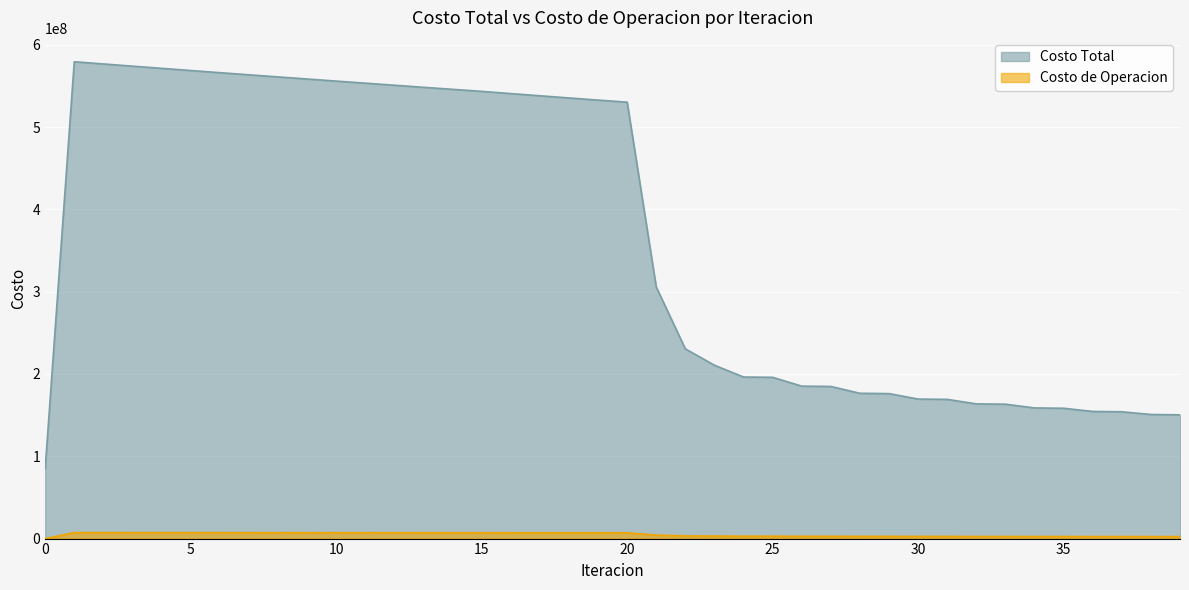

Where is the first local minimum for Costo de Operacion?

24